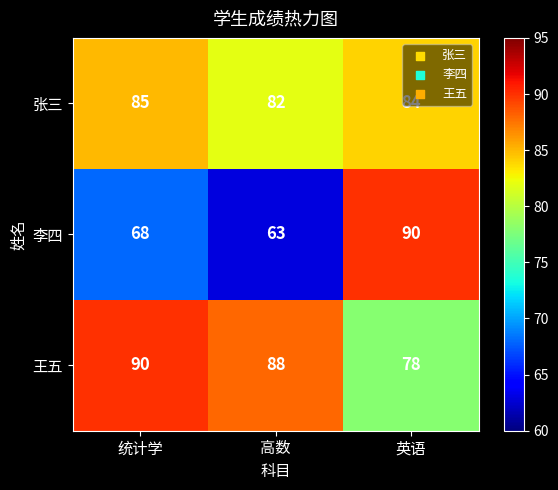

What is the difference between the maximum and second lowest values in the 李四 series?

22